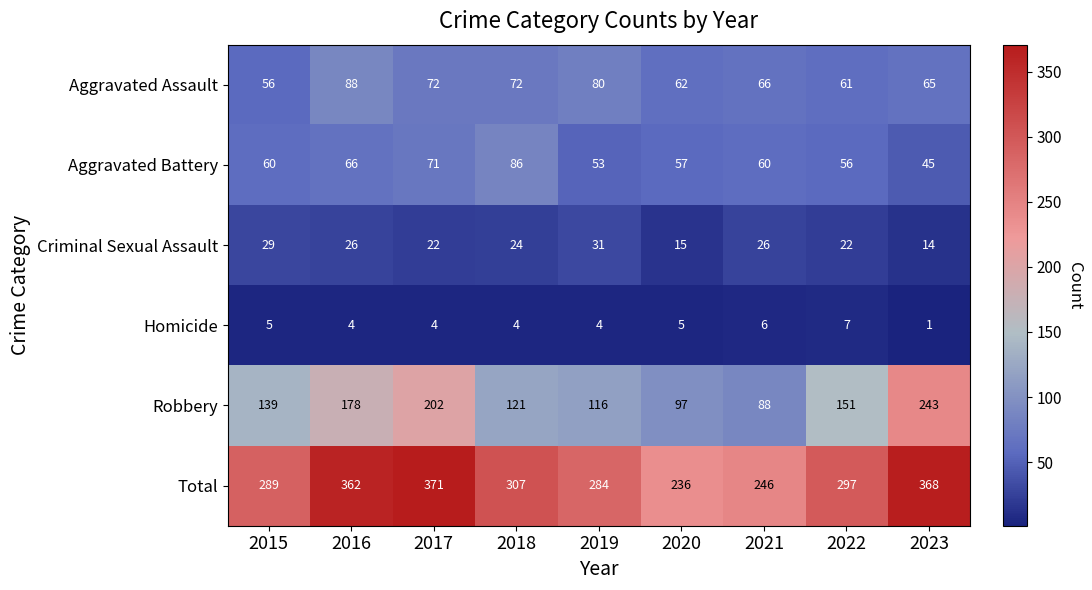

What is the smallest value displayed?

1